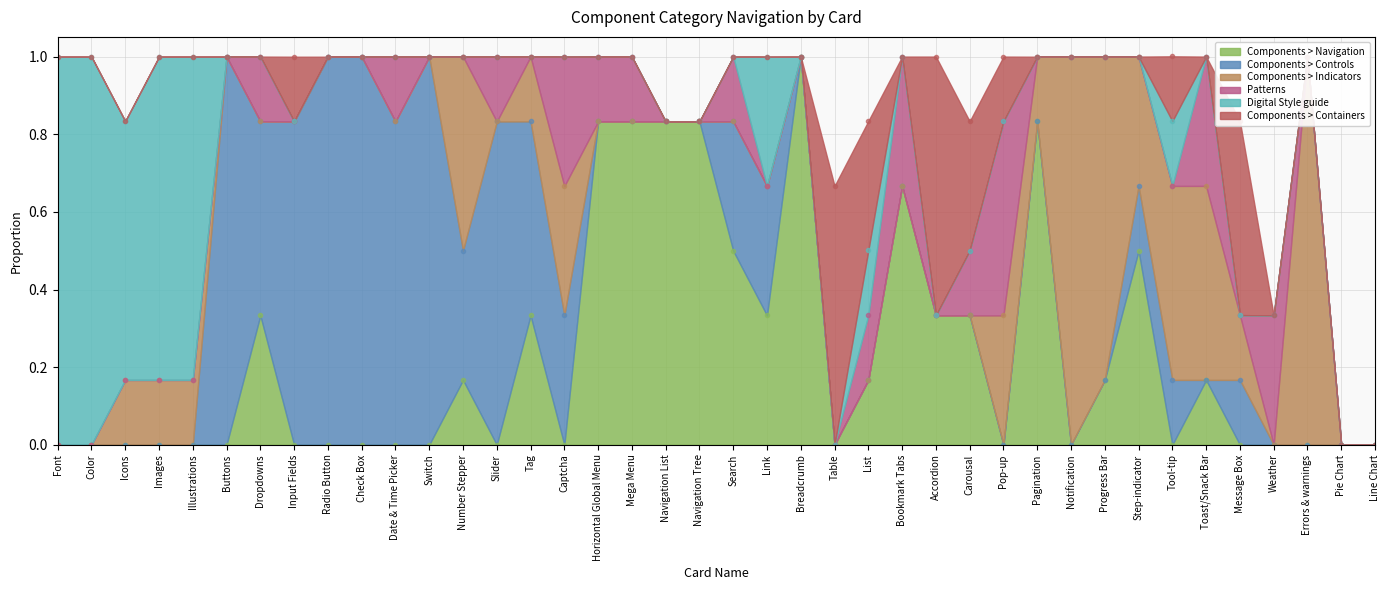

What is the label of the 33rd point from the right?

Input Fields